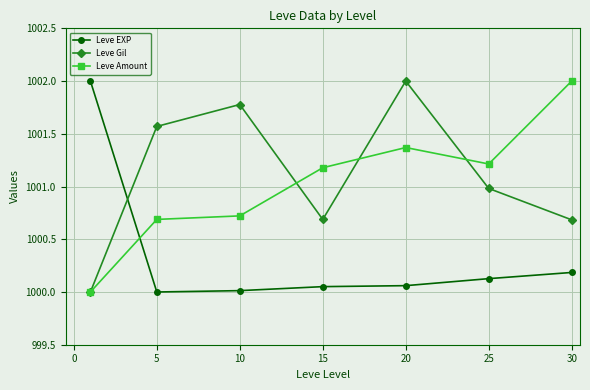

After their last crossing, which series has the higher values: Leve EXP or Leve Gil?

Leve Gil